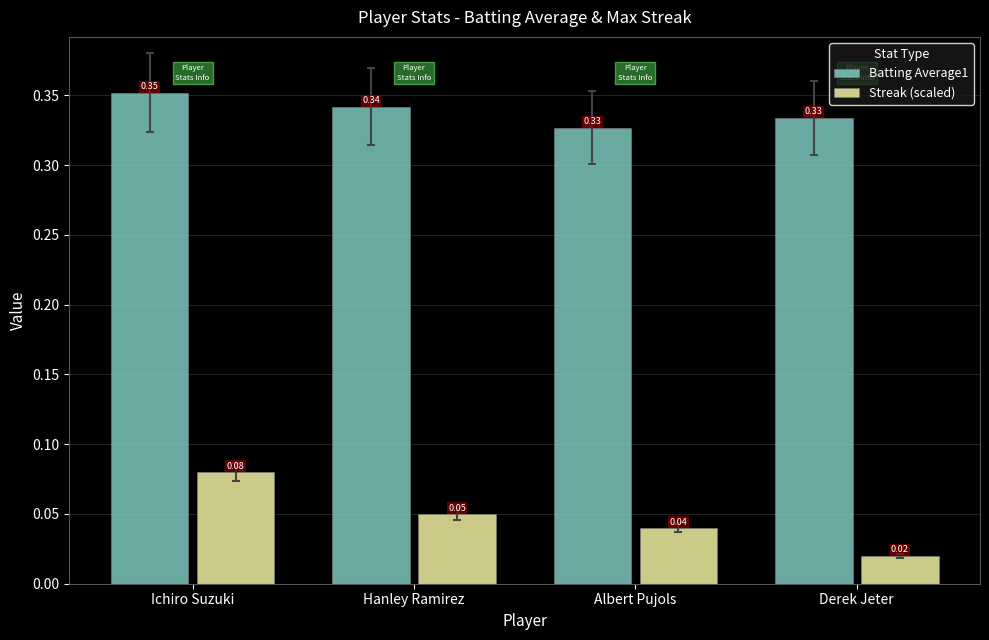

At which category does the chart reach its minimum across all series?

Derek Jeter